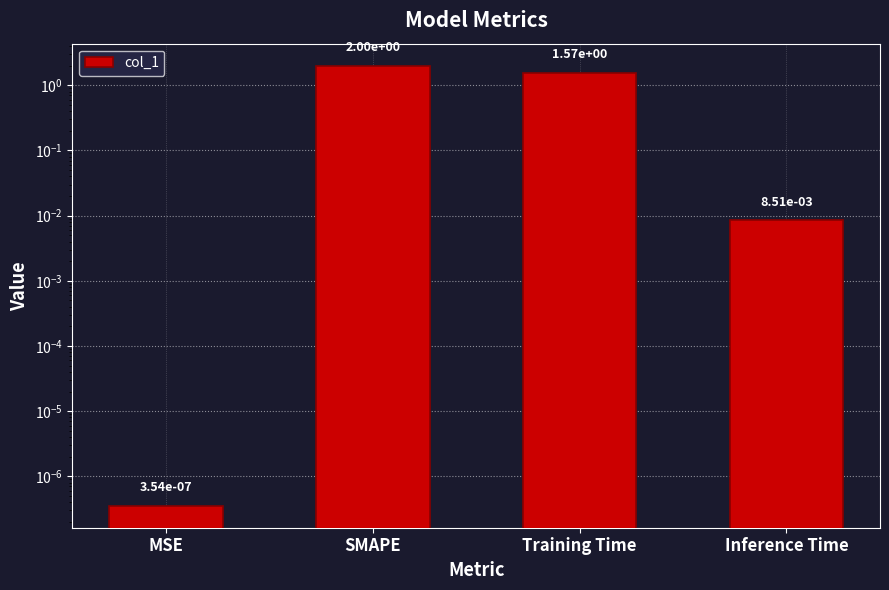

Reading left to right, list all the values displayed in this chart.

0.0	2.0	1.6	0.0